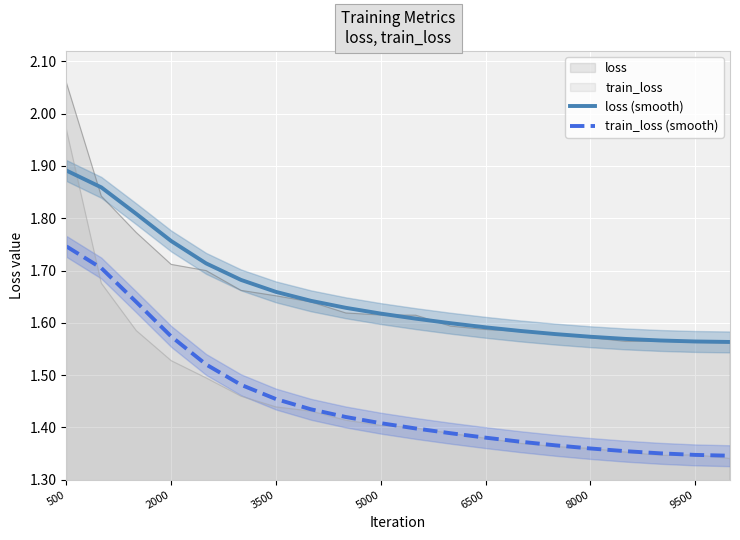

What are all the series names shown in the legend?

loss (smooth), train_loss (smooth)